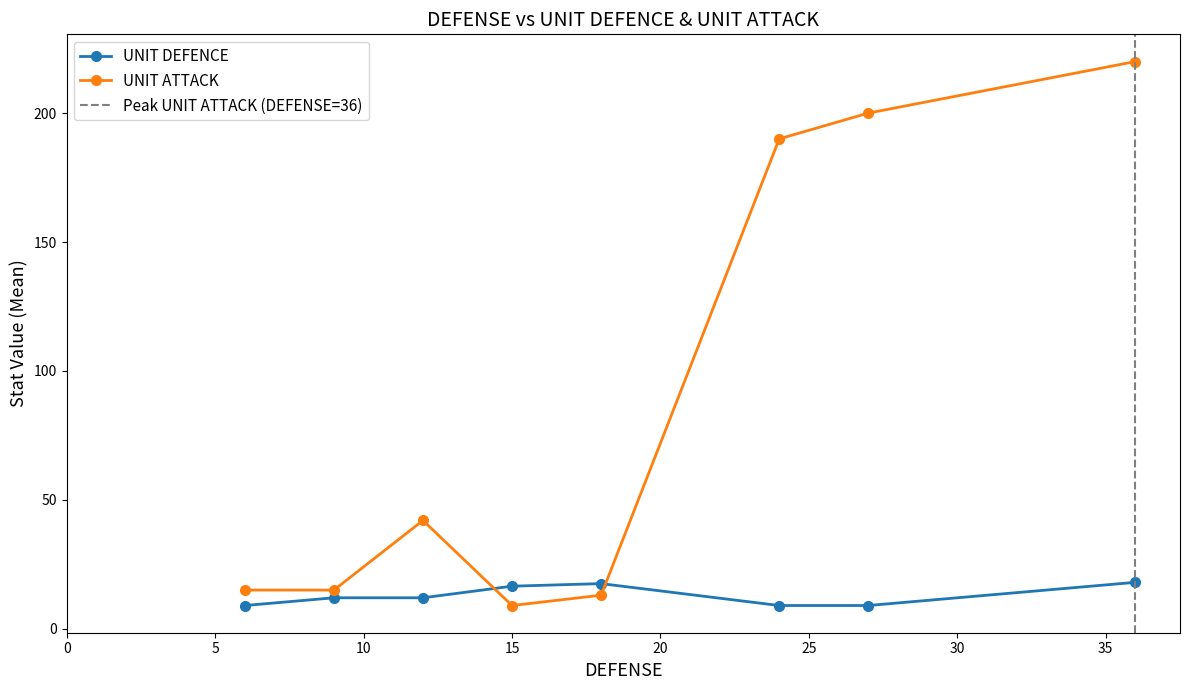

After their last crossing, which series has the higher values: UNIT DEFENCE or UNIT ATTACK?

UNIT ATTACK